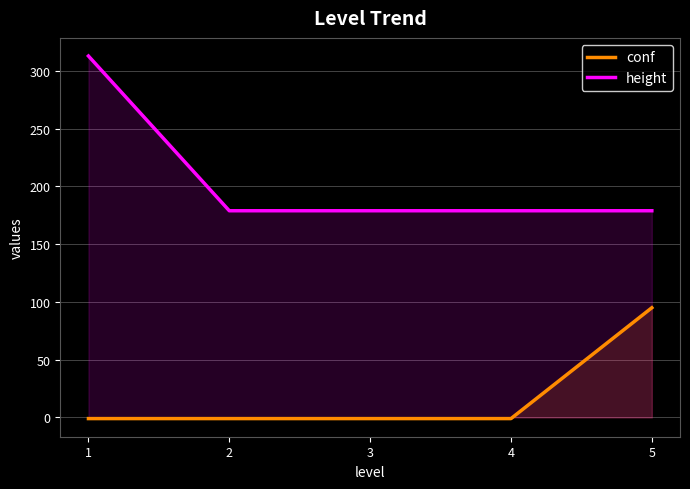

What is the value of the height point at the 4th from the left?

179